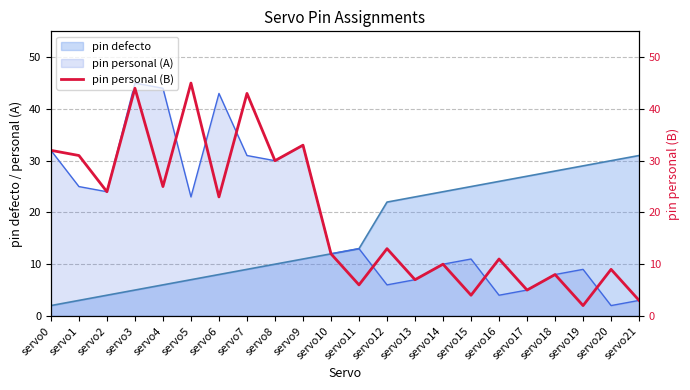

The chart shows a value of 9 at servo11. True or false?

False